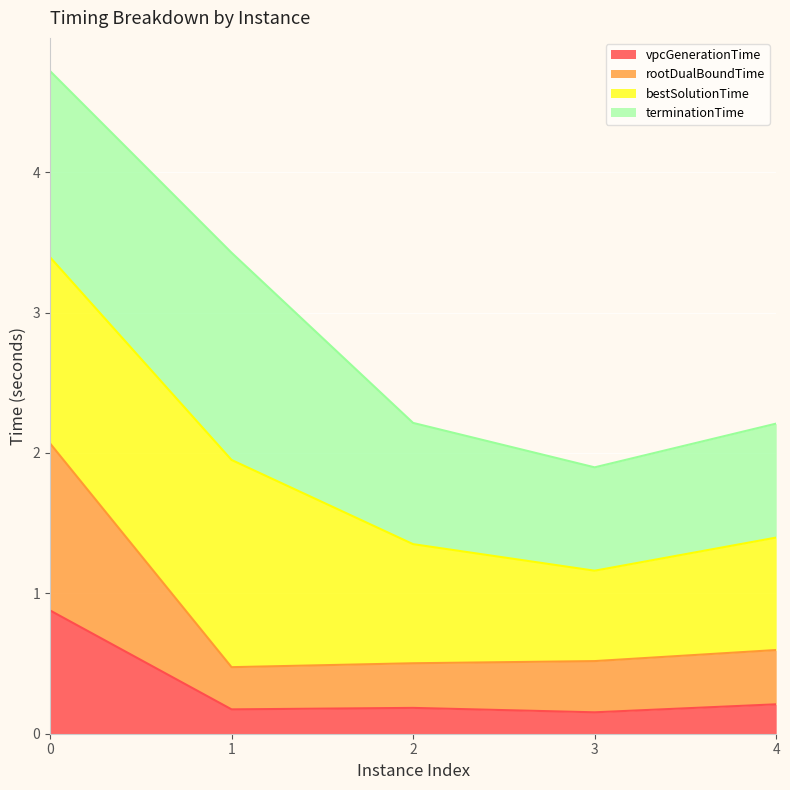

Does the chart display data point markers on the line(s)?

No